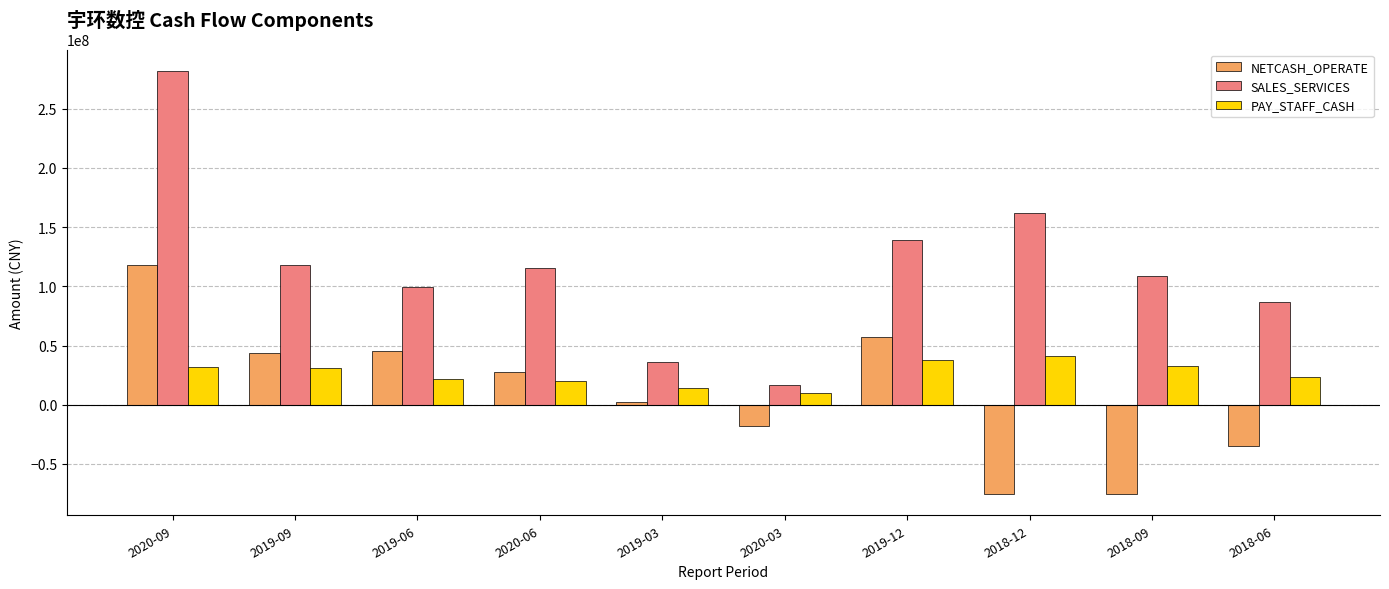

At which category is the sum across all series the highest?

2020-09